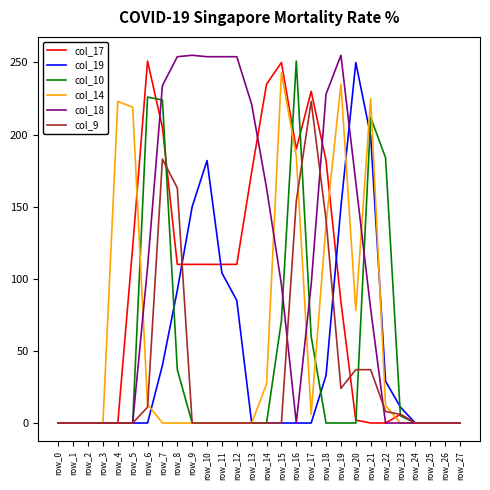

Which series has the widest spread of values?

col_18